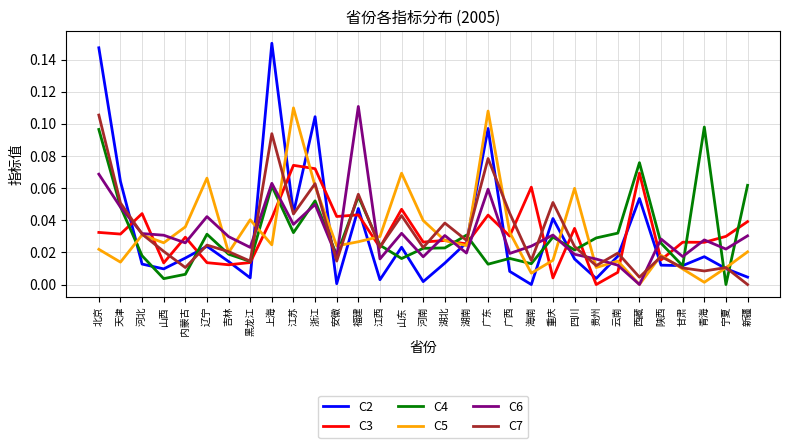

Between 广西 and 宁夏, which series saw the biggest shift?

C7